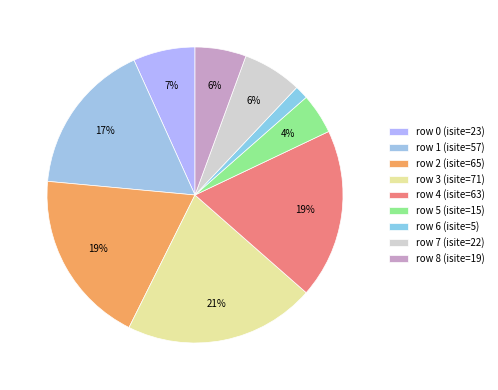

Count the number of slices in the pie.

9